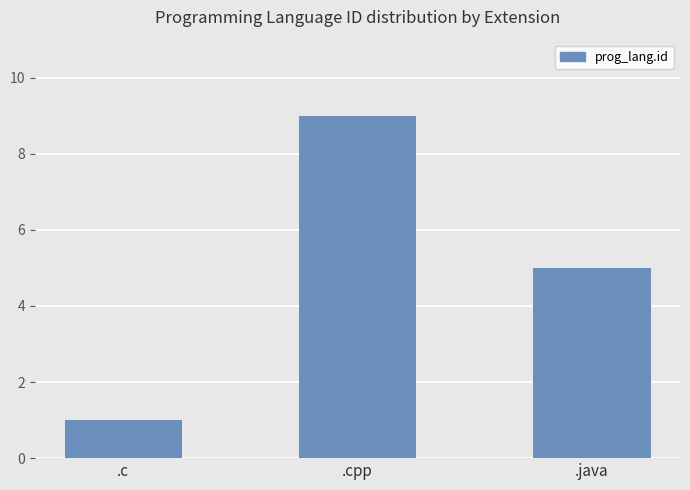

Reading right to left, transcribe all the data shown in this chart.

.java=5	.cpp=9	.c=1